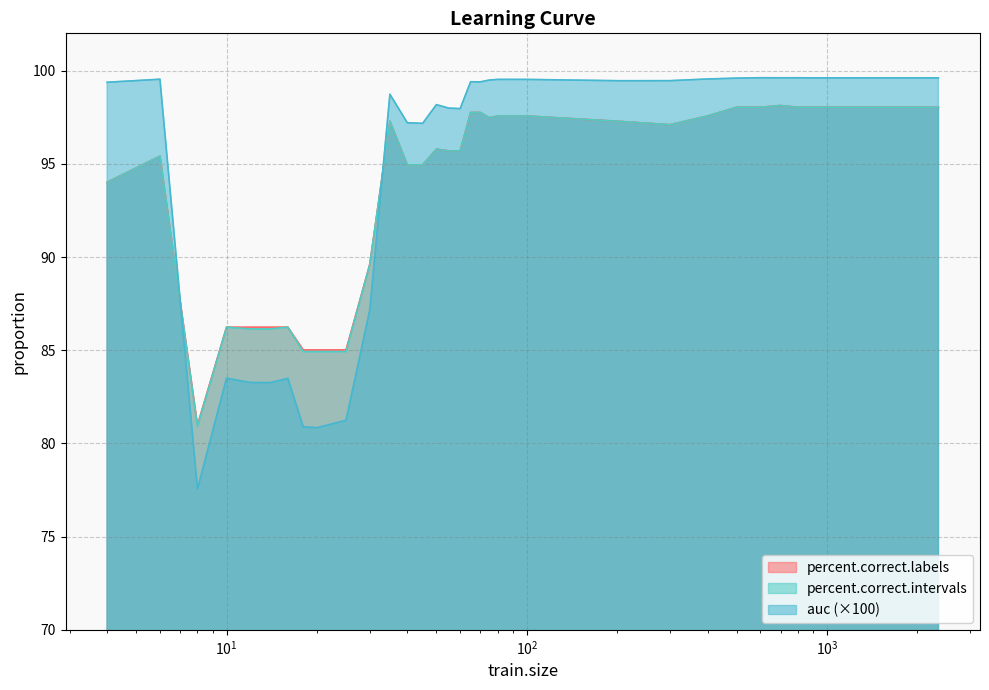

How many lines are shown in the chart?

3